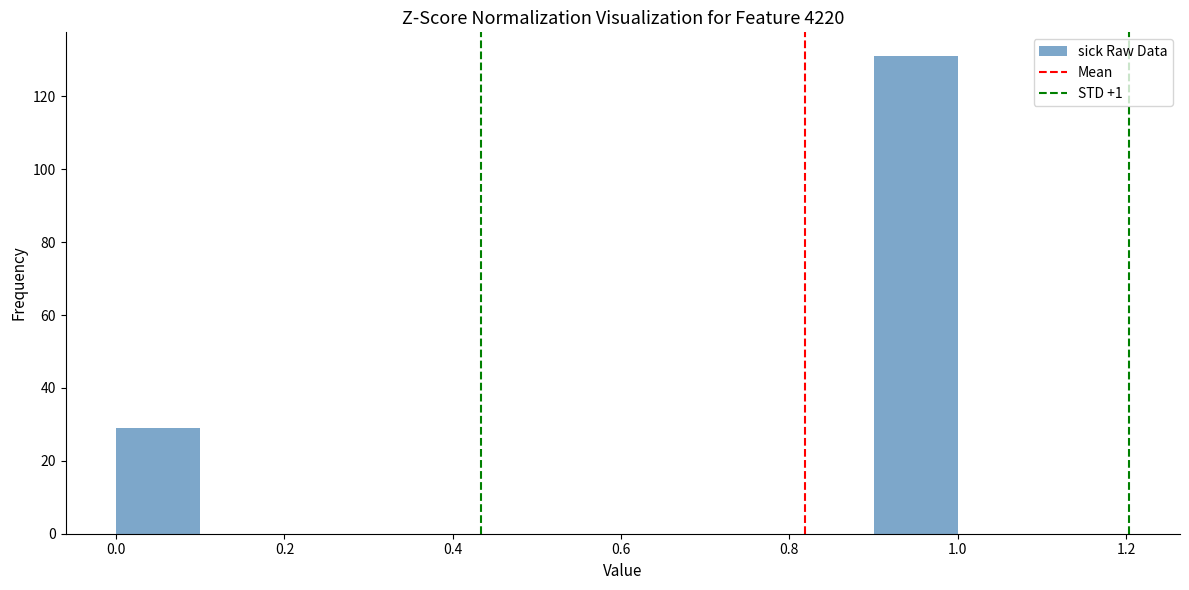

Reading left to right, list every bar in this chart as the range it spans on the x-axis followed by its height. The values are not printed on the chart, so give them approximately, as read against the axis.

0.0 to 0.1: 30
0.1 to 0.2: 0
0.2 to 0.3: 0
0.3 to 0.4: 0
0.4 to 0.5: 0
0.5 to 0.6: 0
0.6 to 0.7: 0
0.7 to 0.8: 0
0.8 to 0.9: 0
0.9 to 1.0: 132